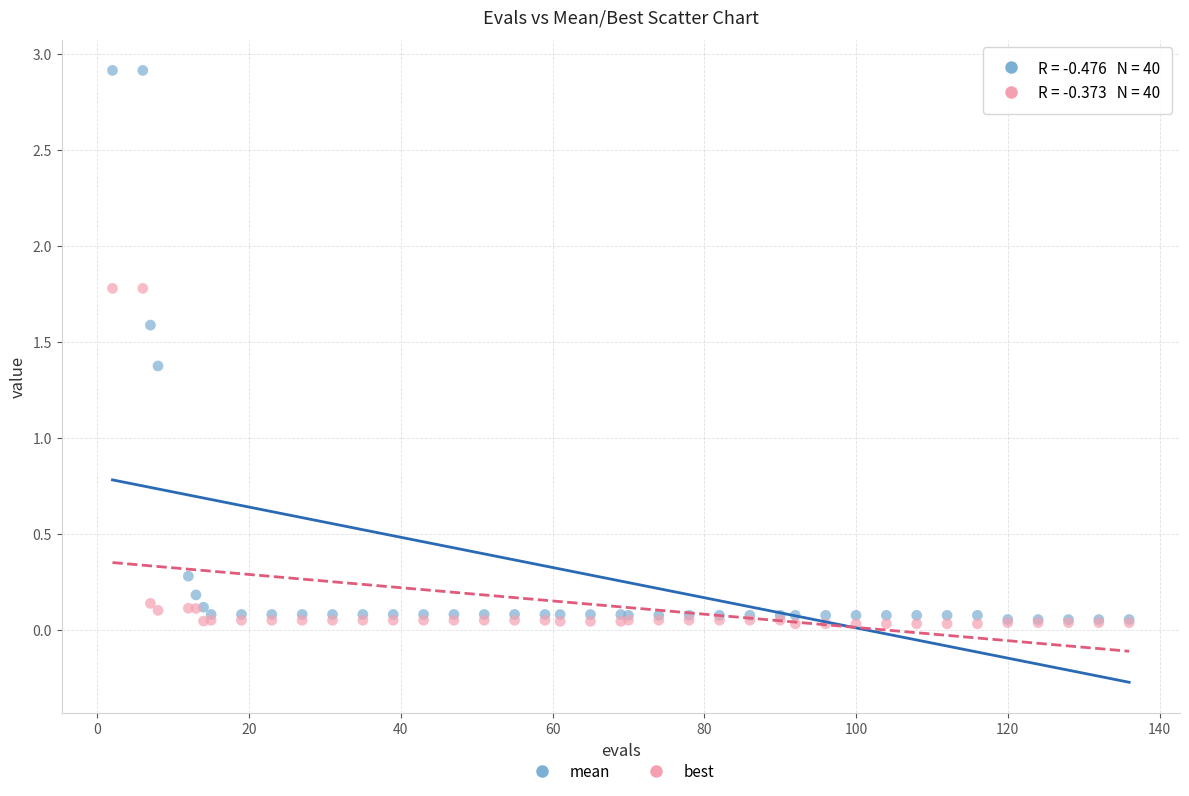

In the mean series, what Y value is closest to 1?

1.4